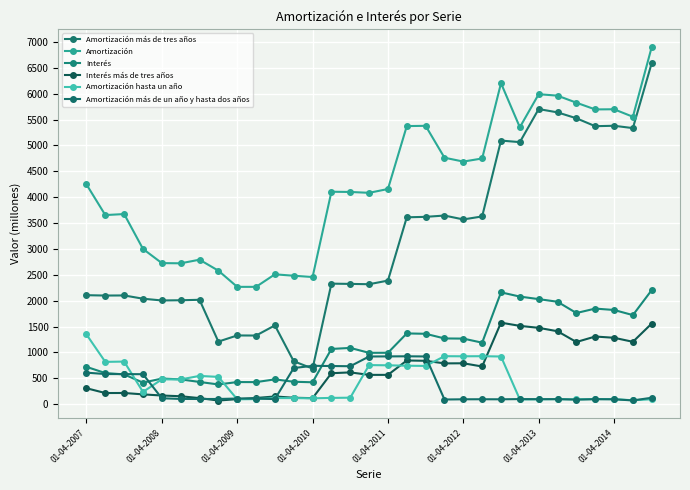

True or false: Amortización más de tres años and Amortización hasta un año cross at least once.

False